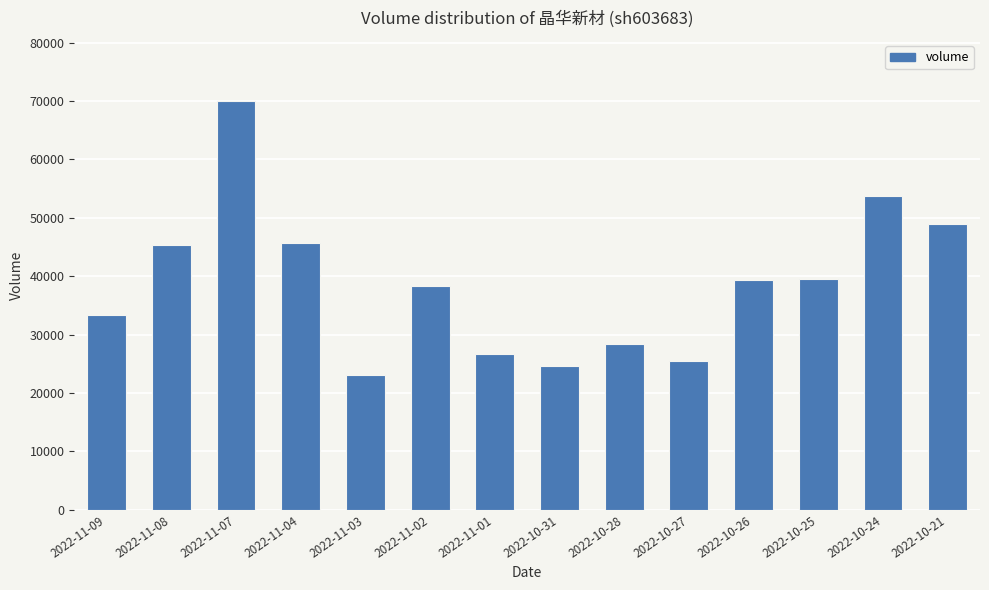

How many series are shown in this chart?

1